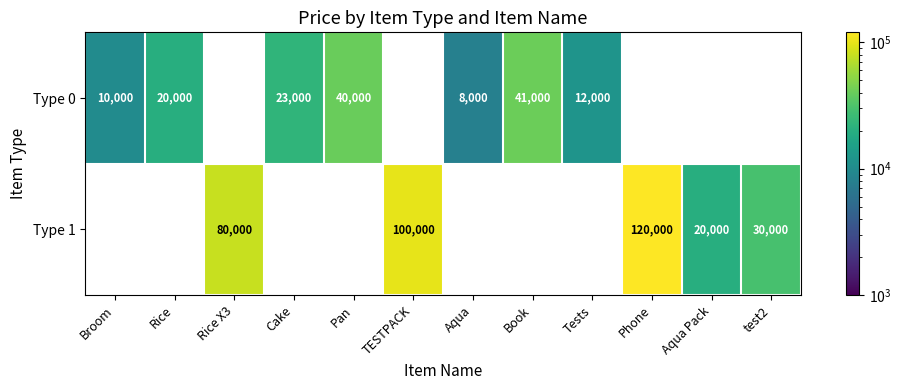

Read the Type 0 value at Tests.

12000